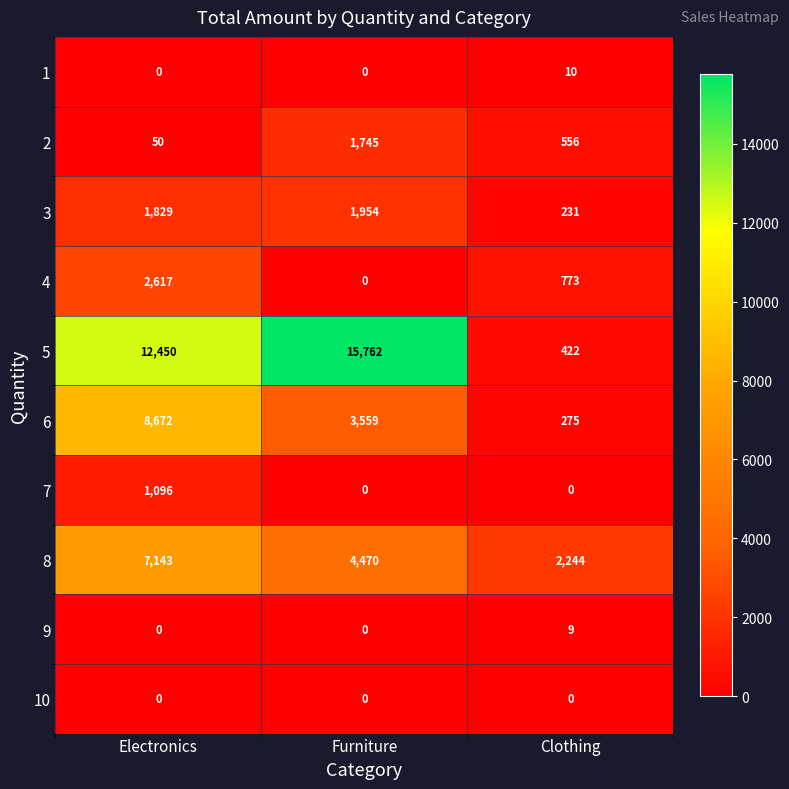

True or false: 10 has a value of 0 at Electronics.

True